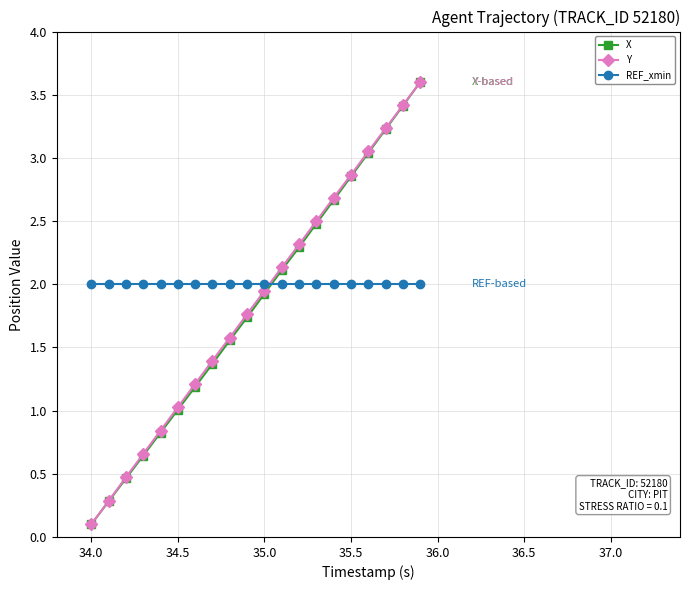

What is the greatest value displayed?

3.6